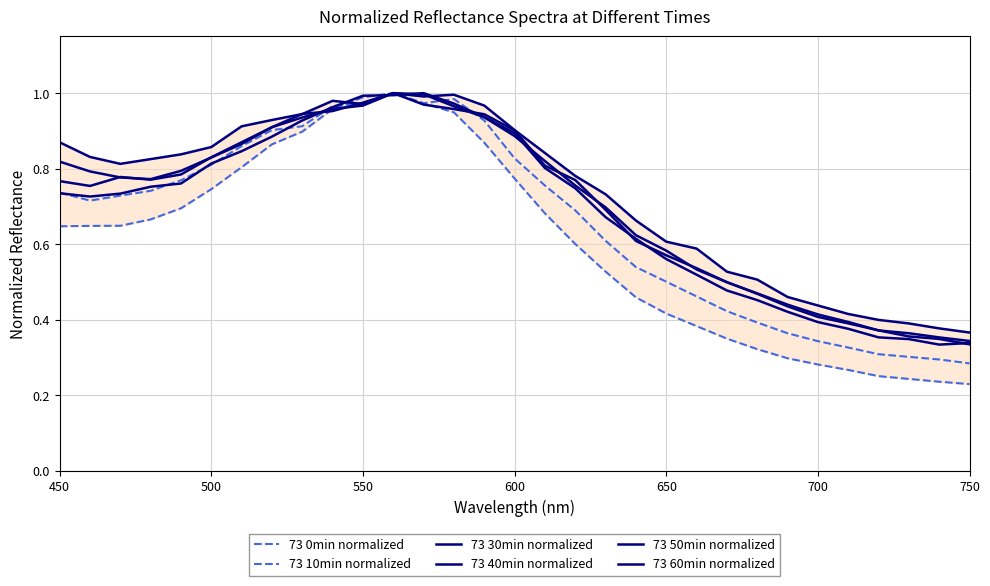

Does the chart display data point markers on the line(s)?

No